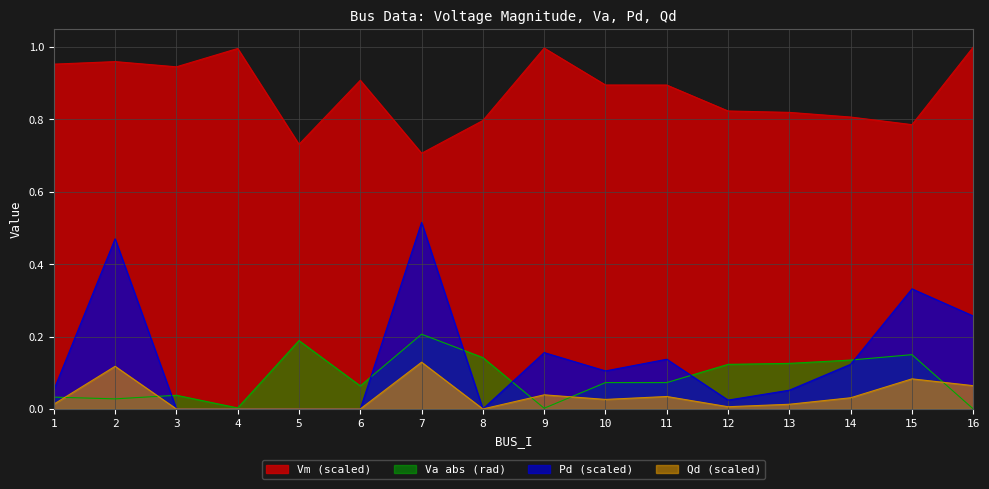

At which category does Vm reach its first local valley?

3